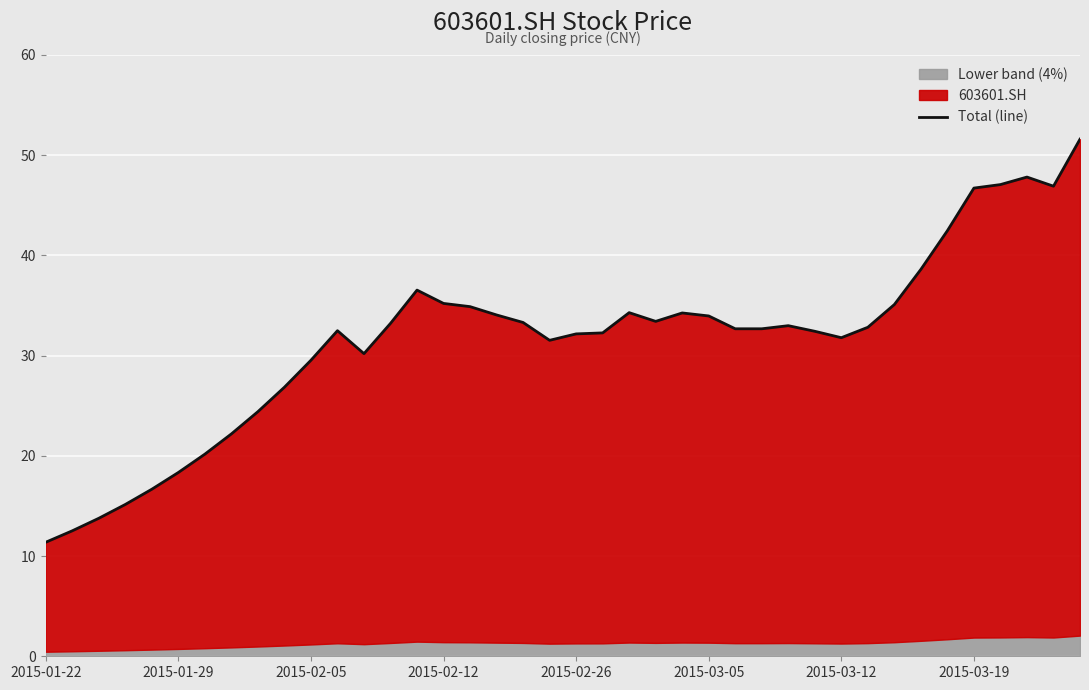

Count the number of categories in the chart.

40